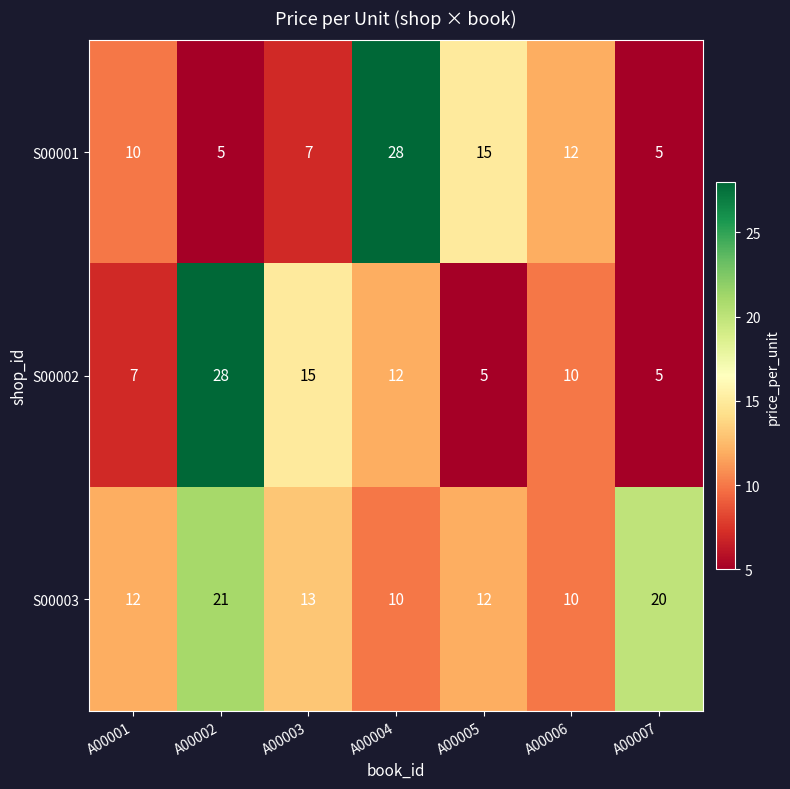

What is the average value of the S00003 series?

14